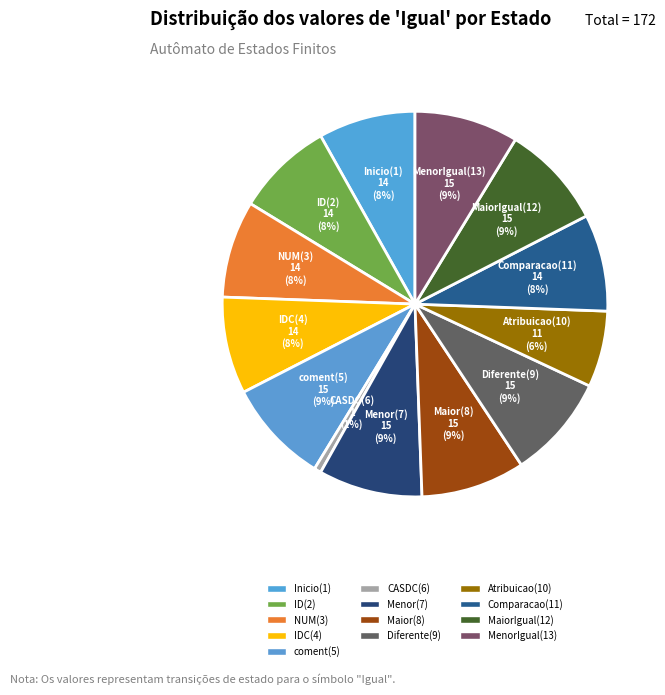

What portion of the pie excludes Maior(8)?

91.3%